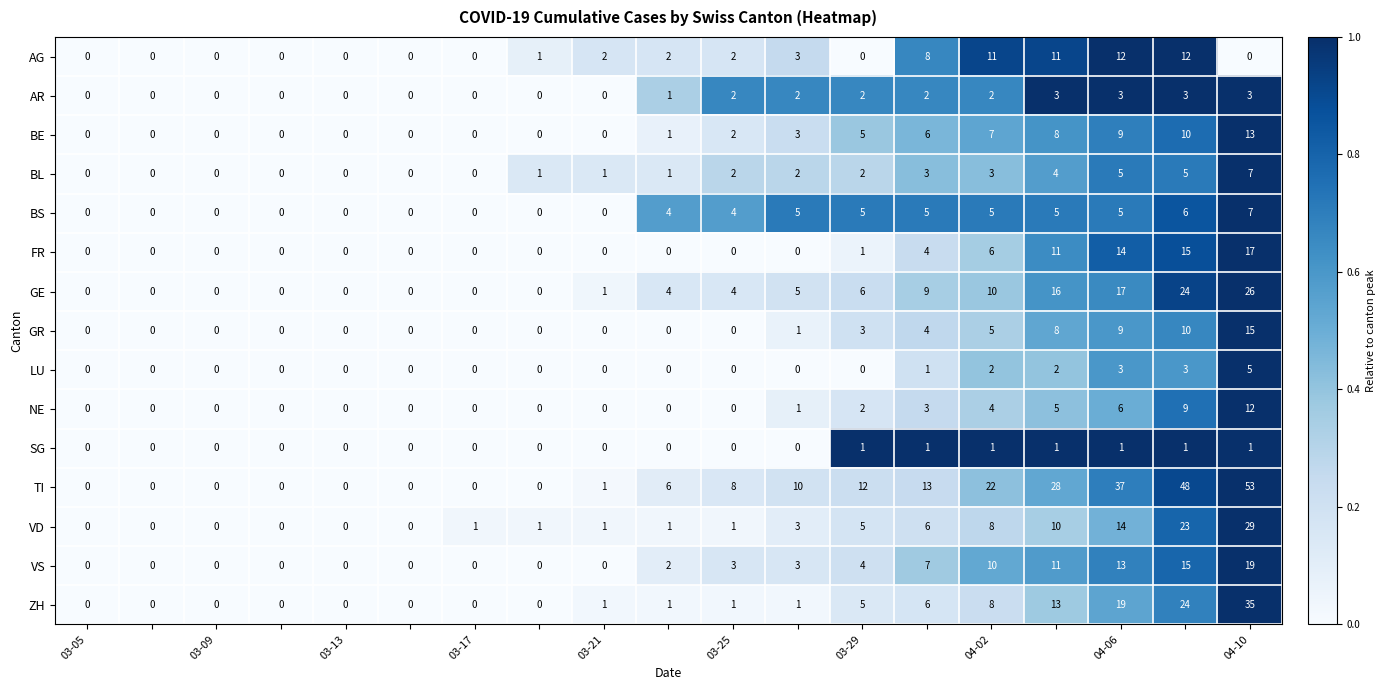

What is the sum of all AR values?

23